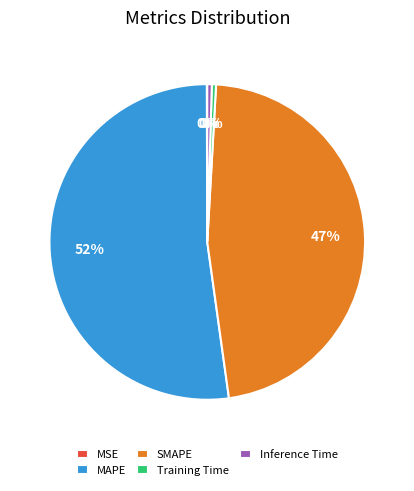

To the nearest percent, what is the average slice percentage?

20%